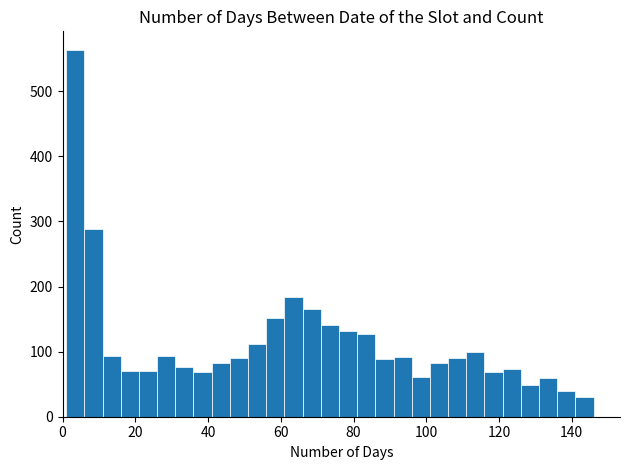

Around what value on the x-axis is the tallest bar? Give the approximate position of its centre, as read against the axis.

4